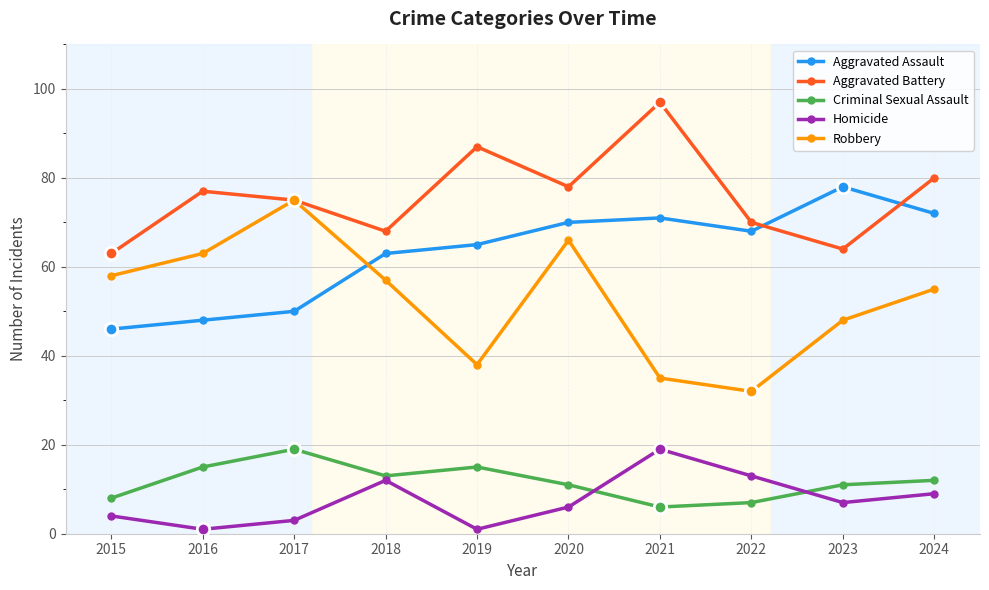

At which label does Aggravated Battery reach its peak?

2021